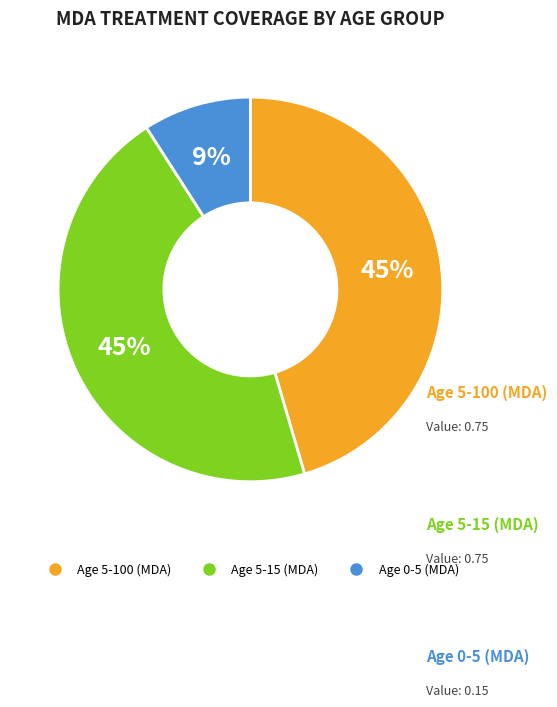

To the nearest percent, what percentage of the pie is Age 5-100 (MDA)?

45%